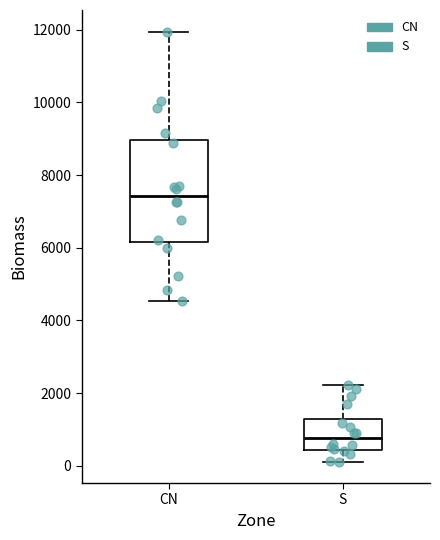

Where does the upper whisker of the box for CN end on the y-axis? The values are not printed on the chart, so give them approximately, as read against the axis.

12000